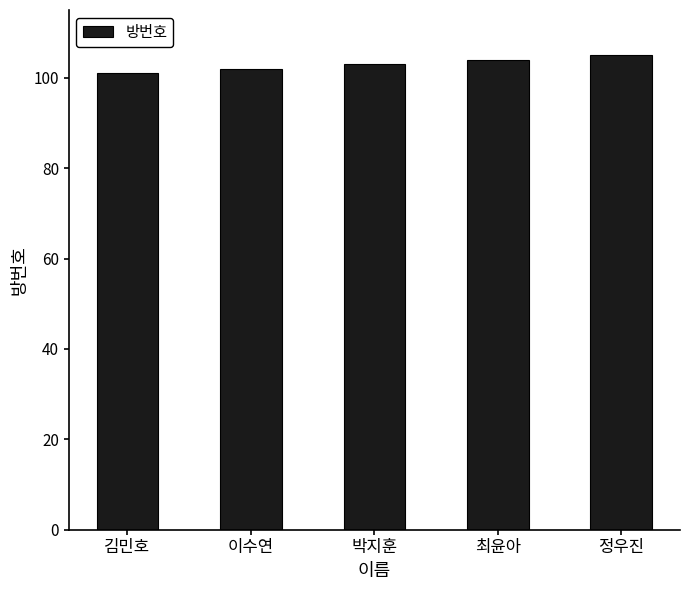

Reading left to right, what are all the values shown in this chart?

김민호=101	이수연=102	박지훈=103	최윤아=104	정우진=105